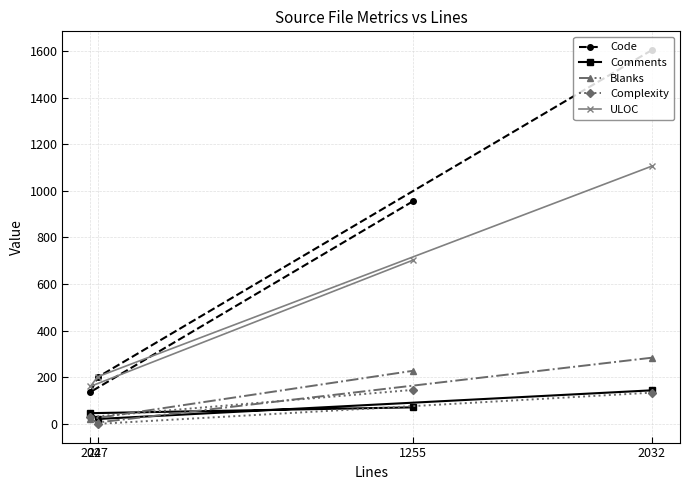

True or false: Comments and ULOC intersect in this chart.

False